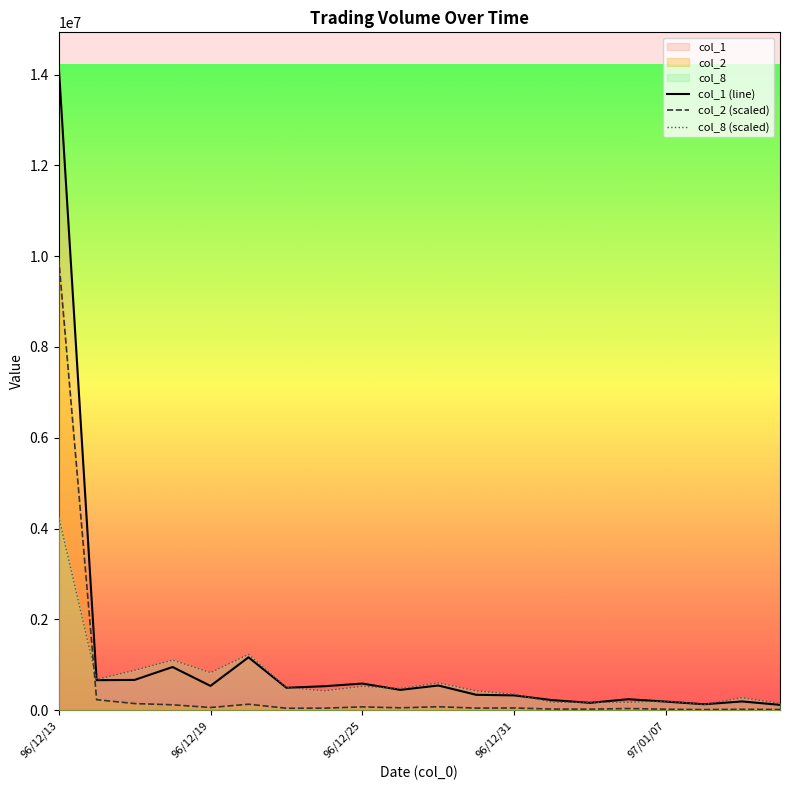

Reading right to left, extract all data points from this chart.

col_2: 14683.1	20493.2	13329.8	21693.9	36936.7	23088.0	24878.8	49432.0	45992.8	76091.6	52576.2	72988.1	45321.2	43153.8	131791.7	59424.3	119133.5	146179.7	231602.1	9952600.0
col_1: 118000.0	193000.0	131000.0	189000.0	242000.0	162000.0	222000.0	326000.0	339000.0	544000.0	448000.0	587000.0	528000.0	494000.0	1165000.0	535000.0	951000.0	667000.0	661000.0	14218000.0
col_8: 150543.5	275996.5	125452.9	200724.7	175634.1	175634.1	175634.1	351268.2	426540.0	602174.1	476721.2	526902.4	426540.0	501811.8	1229438.8	827989.4	1103985.9	878170.6	677445.9	4265400.0